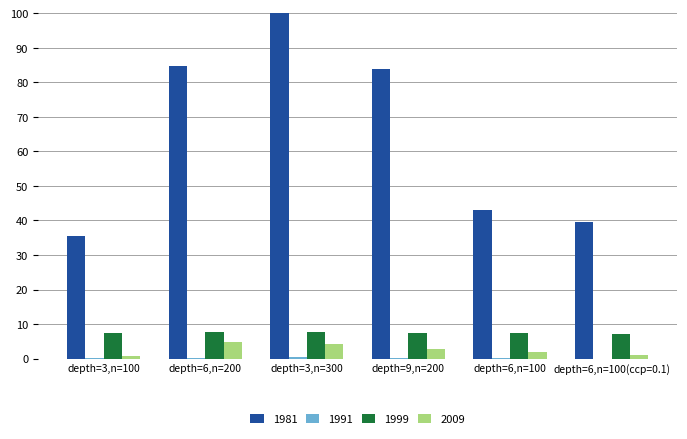

What is the sum of all 2009 values?

15.4